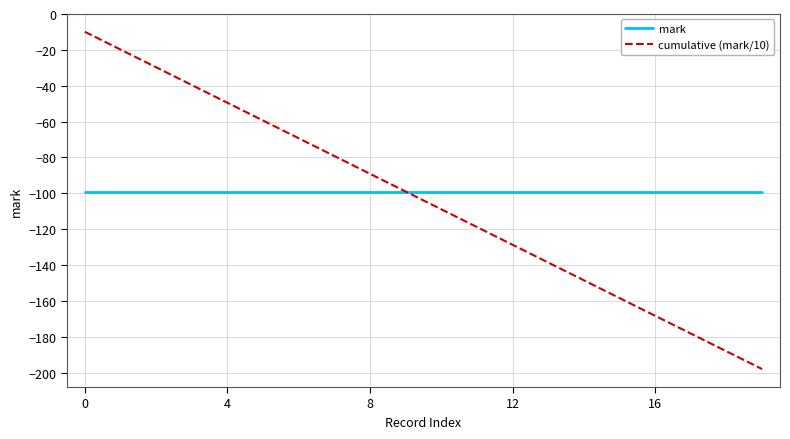

Count the number of categories in the chart.

20